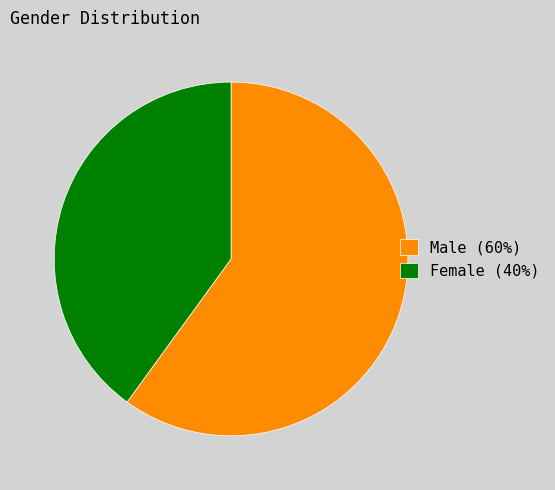

Which slice represents more than half of the pie?

Male